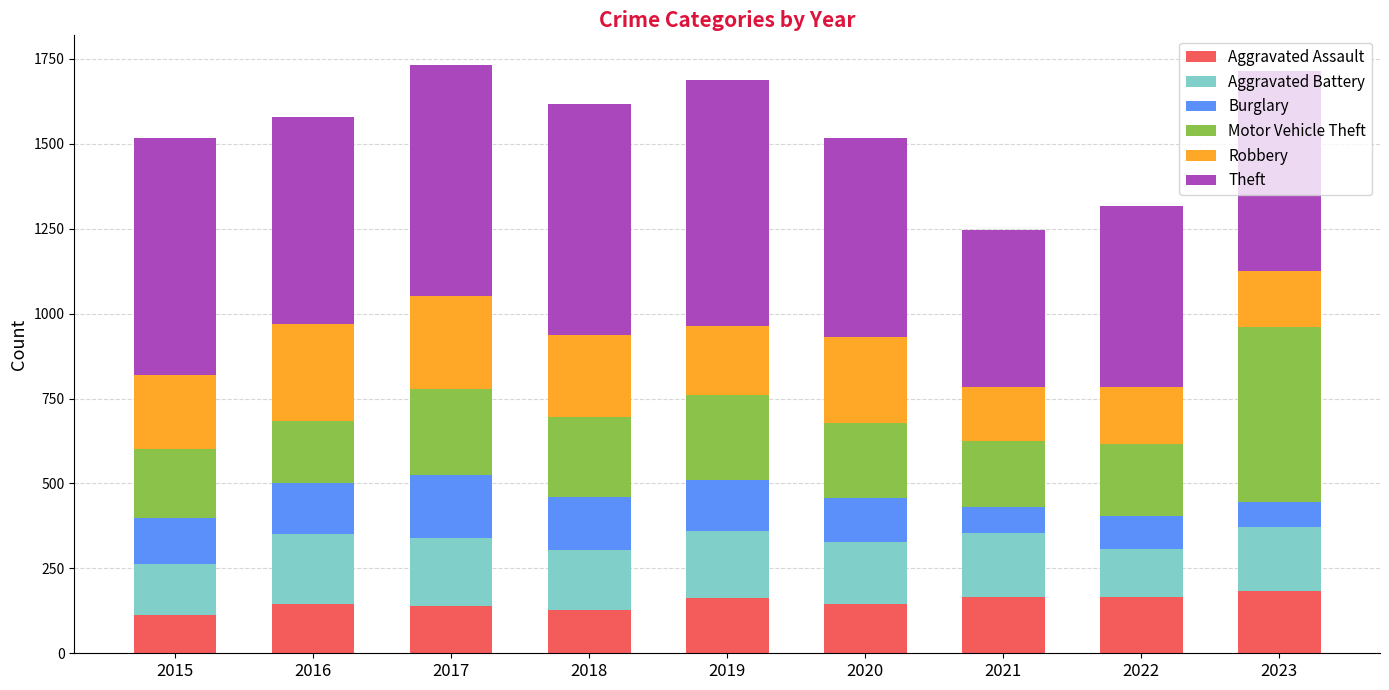

What is the total value across all series at 2020?

1517